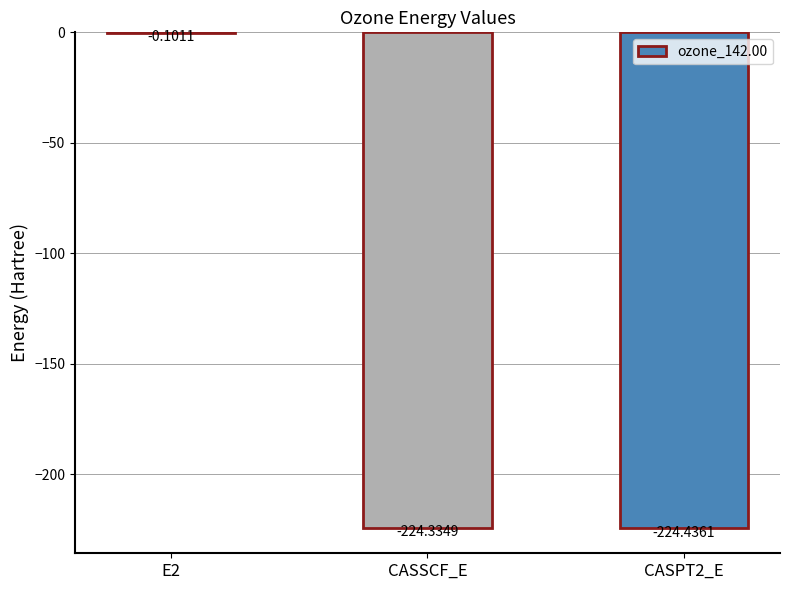

What is the difference between the values at CASSCF_E and CASPT2_E?

0.1